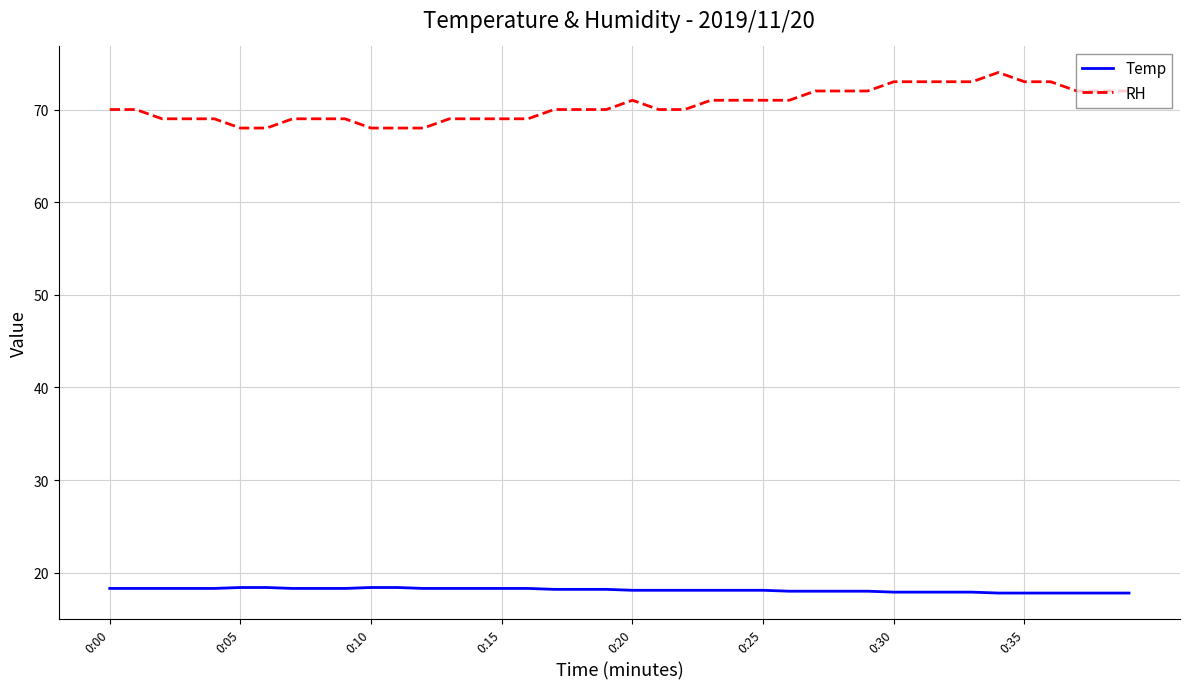

Rank the series by their maximum value, from highest to lowest.

RH, Temp